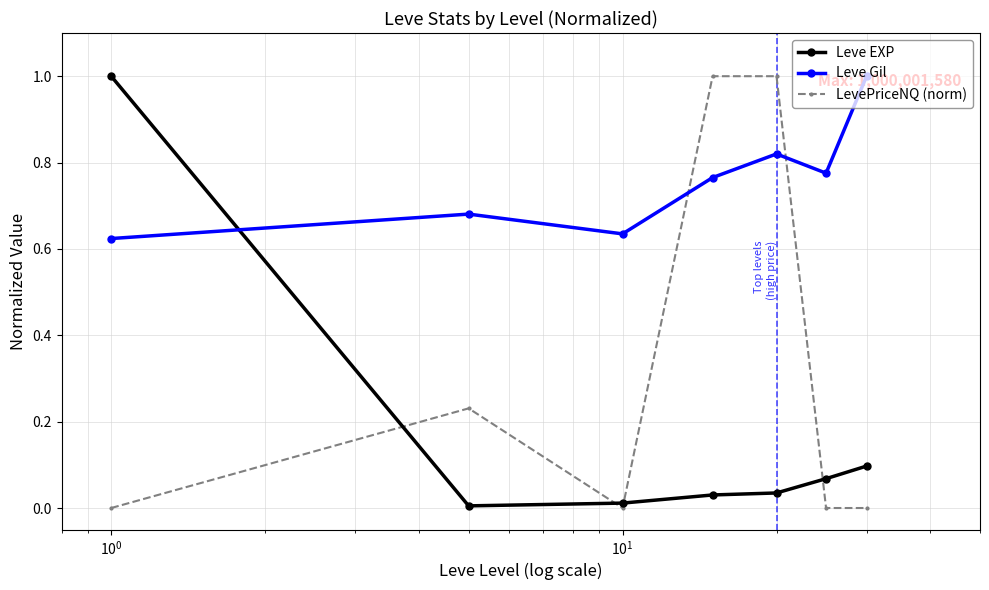

In LevePriceNQ (norm), how many points are higher than both neighbors (excluding endpoints)?

2